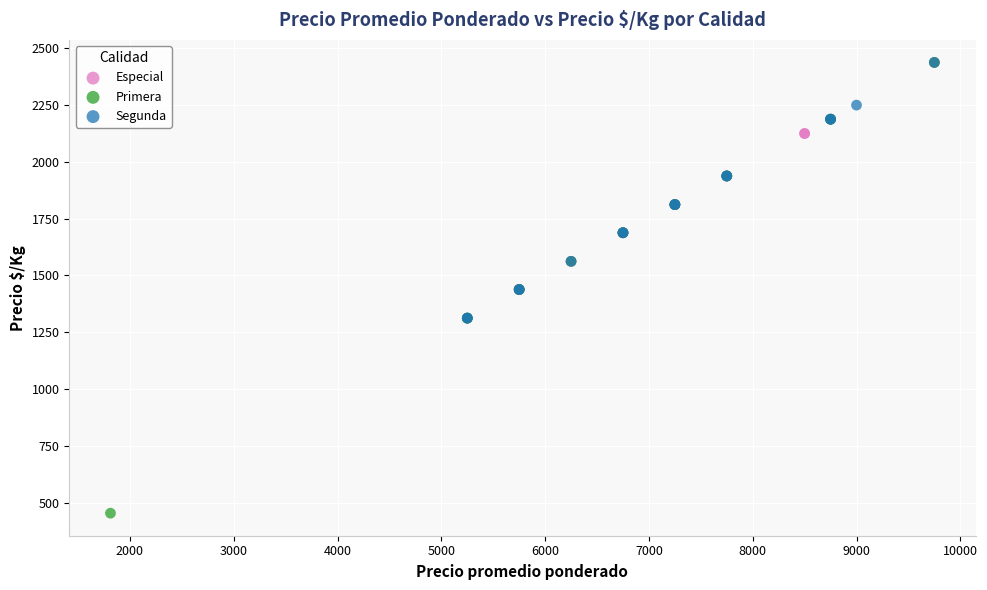

Which series has the largest Y range (max minus min)?

Primera